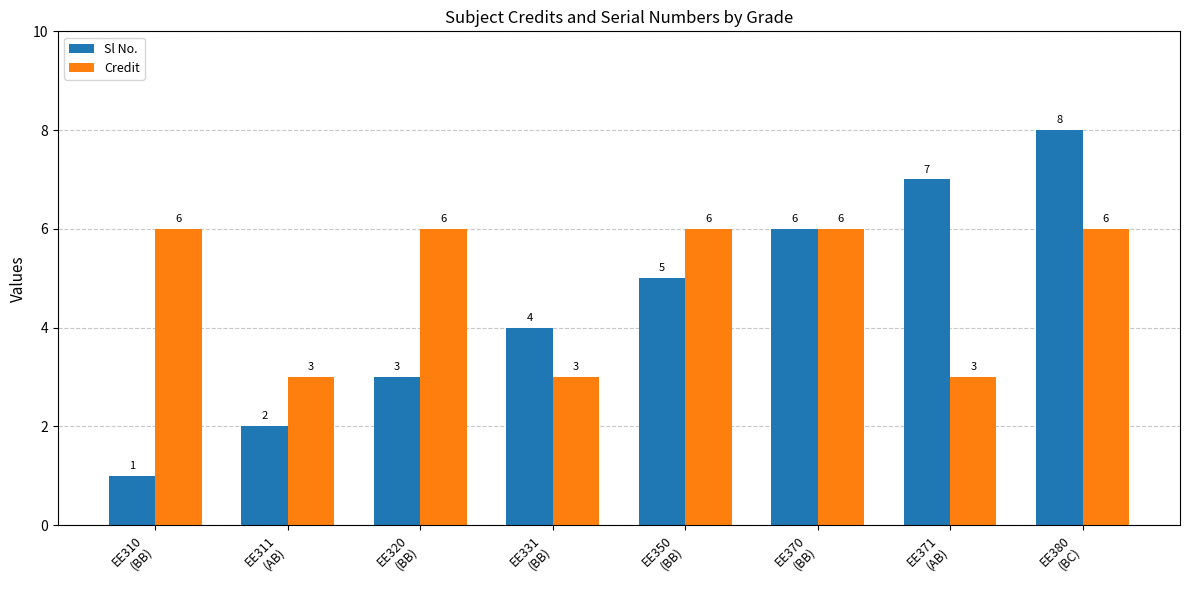

What is the difference between the maximum and minimum values in the Sl No. series?

7